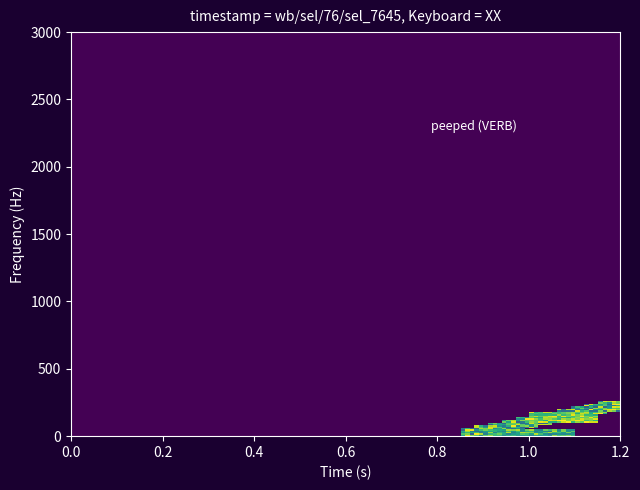

Which series has the widest spread of values?

wb/sel/76/sel_7645_1